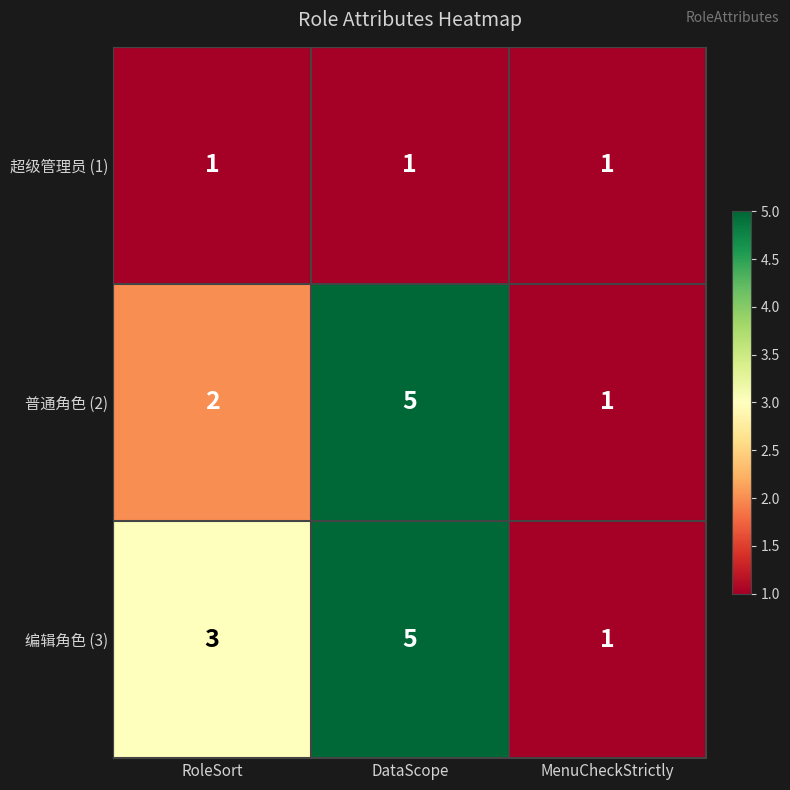

What is the total value across all series at RoleSort?

6